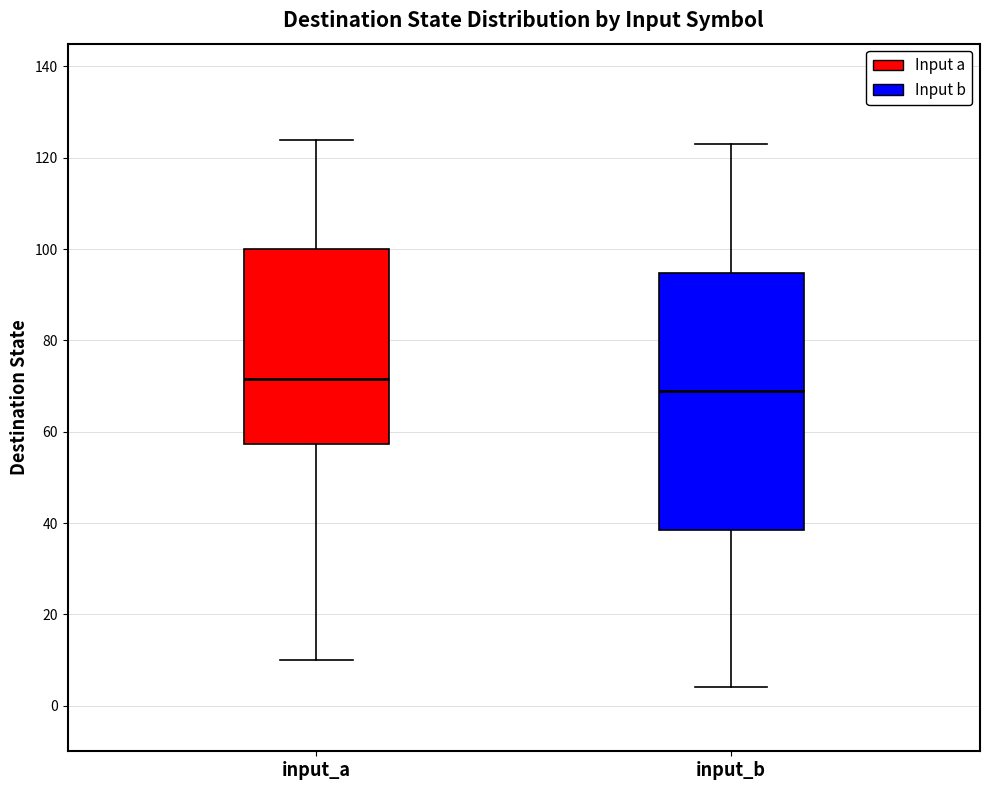

Which box has the highest median line?

input_a